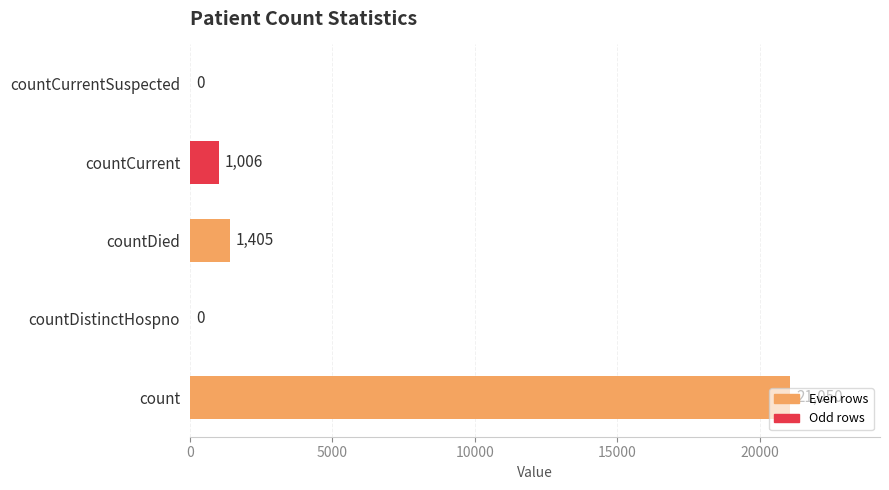

How many positive values are there?

3